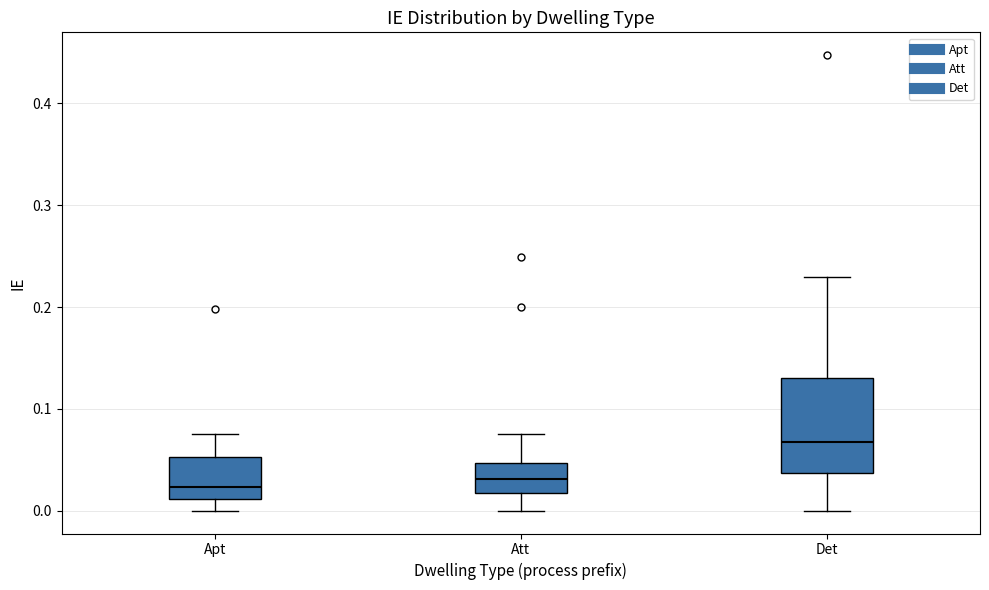

Comparing the boxes themselves (not the whiskers), which one is the tallest?

Det